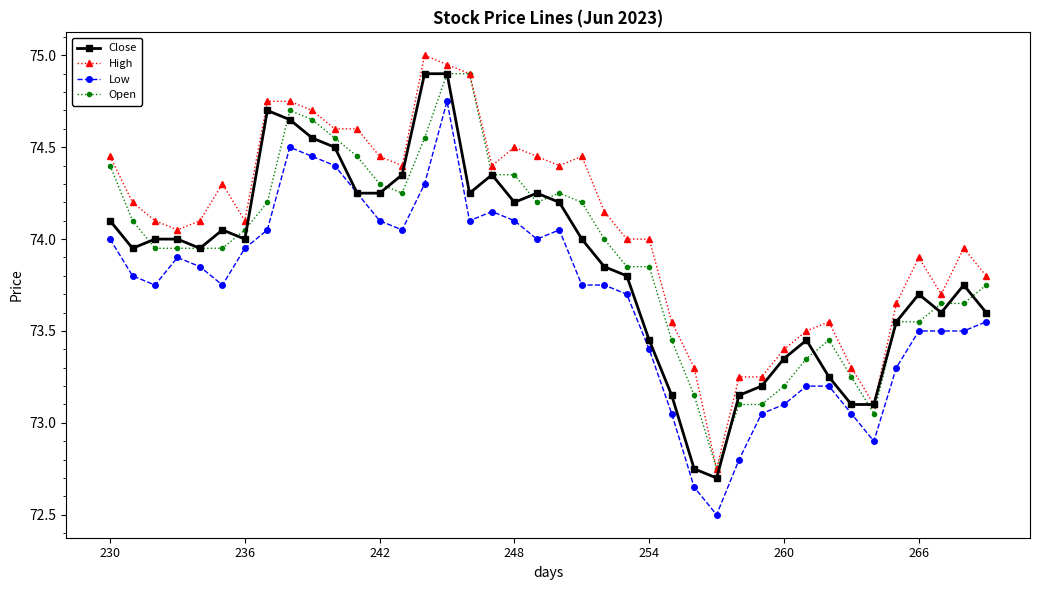

At how many categories does at least one series exceed 72?

40